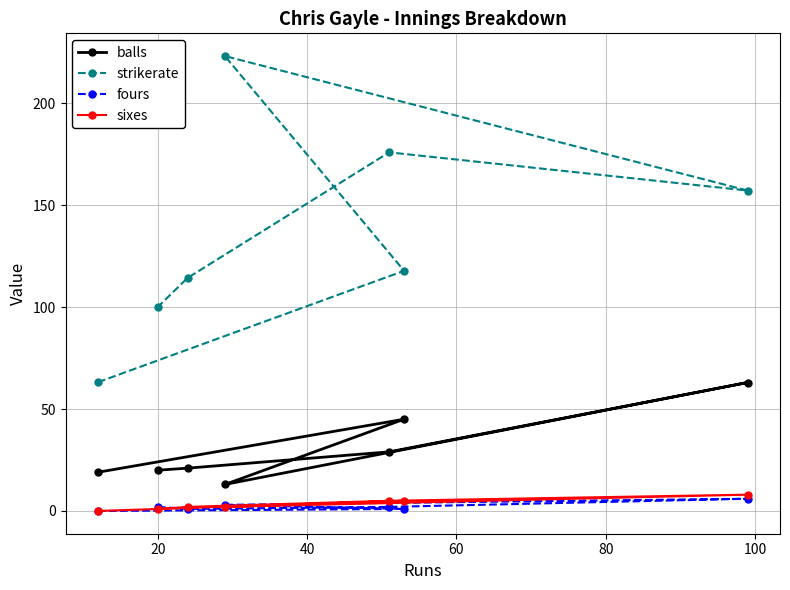

What is the value of the fours point at the 7th from the left?

6.0